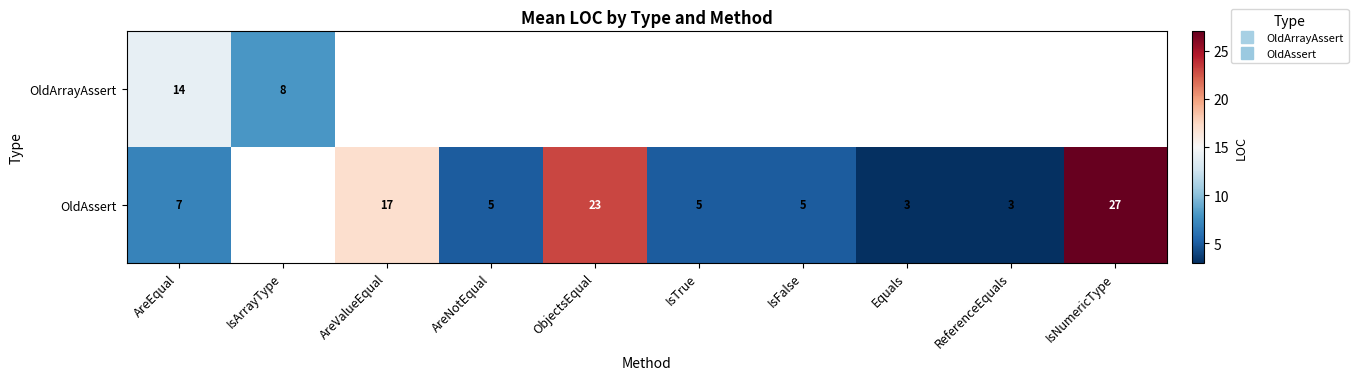

Which category has the highest value across all series?

IsNumericType